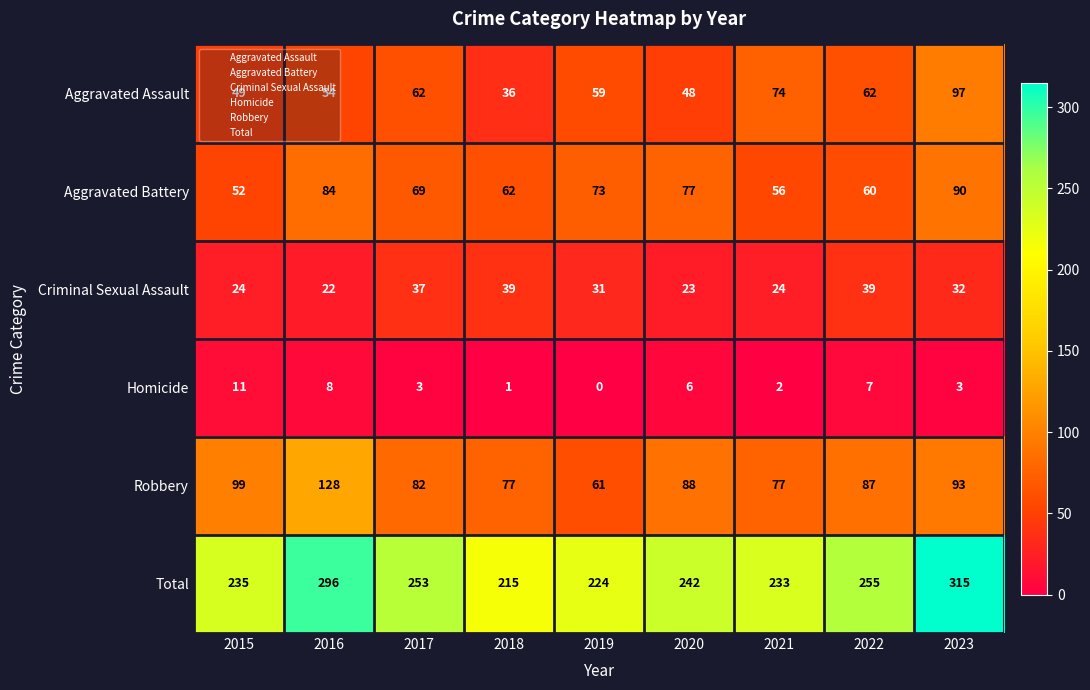

At which category does the chart reach its peak across all series?

2023